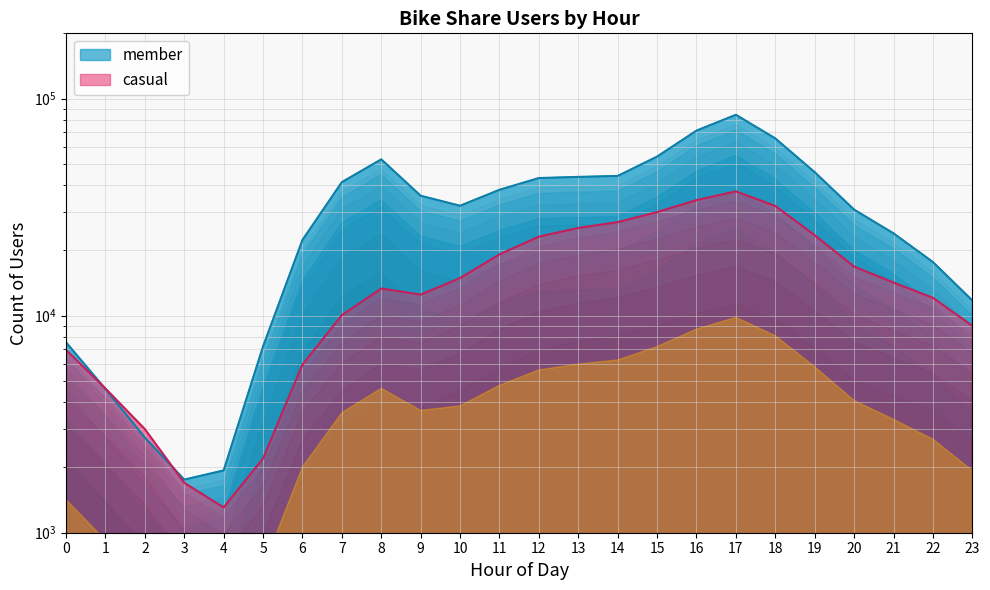

Reading right to left, what are all the values shown in this chart?

casual: 23=8986	22=12093	21=14215	20=16837	19=23497	18=32047	17=37385	16=34083	15=30014	14=26985	13=25363	12=23128	11=19172	10=14904	9=12506	8=13337	7=10061	6=5950	5=2199	4=1308	3=1697	2=3002	1=4620	0=6958
member: 23=11755	22=17673	21=23960	20=30820	19=45846	18=65602	17=84275	16=71258	15=54086	14=44052	13=43608	12=43081	11=38034	10=32107	9=35702	8=52528	7=41263	6=22342	5=7222	4=1937	3=1757	2=2745	1=4594	0=7534